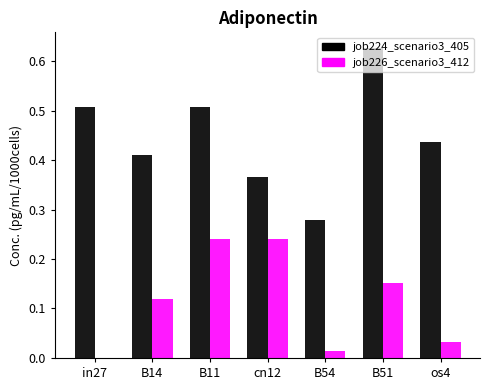

True or false: job226_scenario3_412 has a value of 0.4 at B11.

False